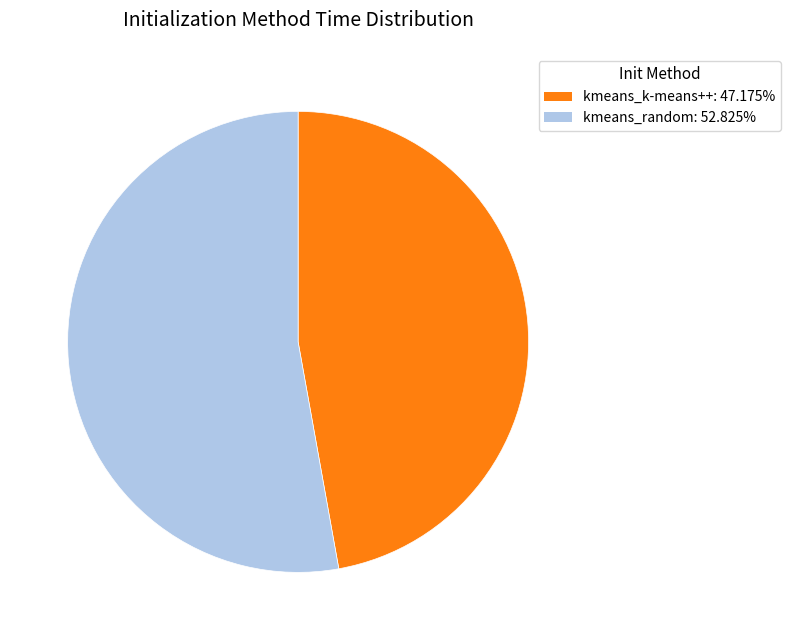

What is the ratio of the value at kmeans_random: 52.825% to the value at kmeans_k-means++: 47.175%?

1.1